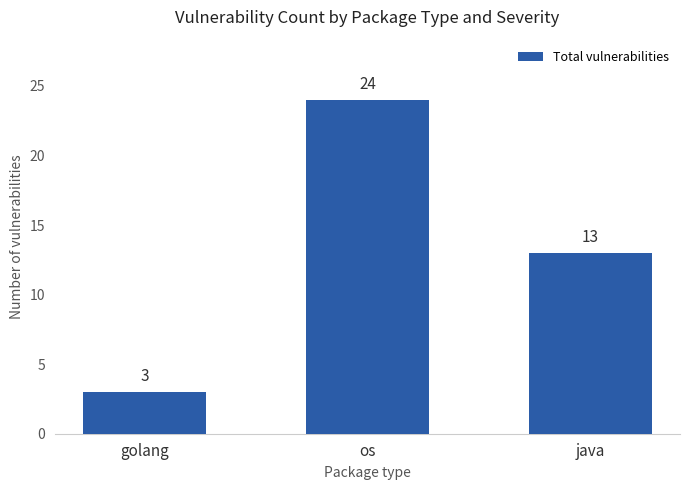

Is it true that the value at java is 13?

True